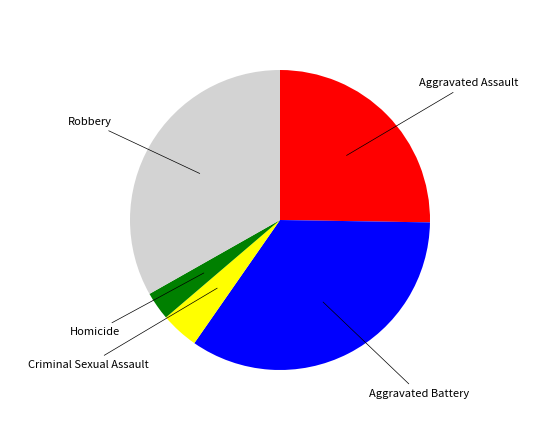

Is there any slice that represents more than half of the pie?

No